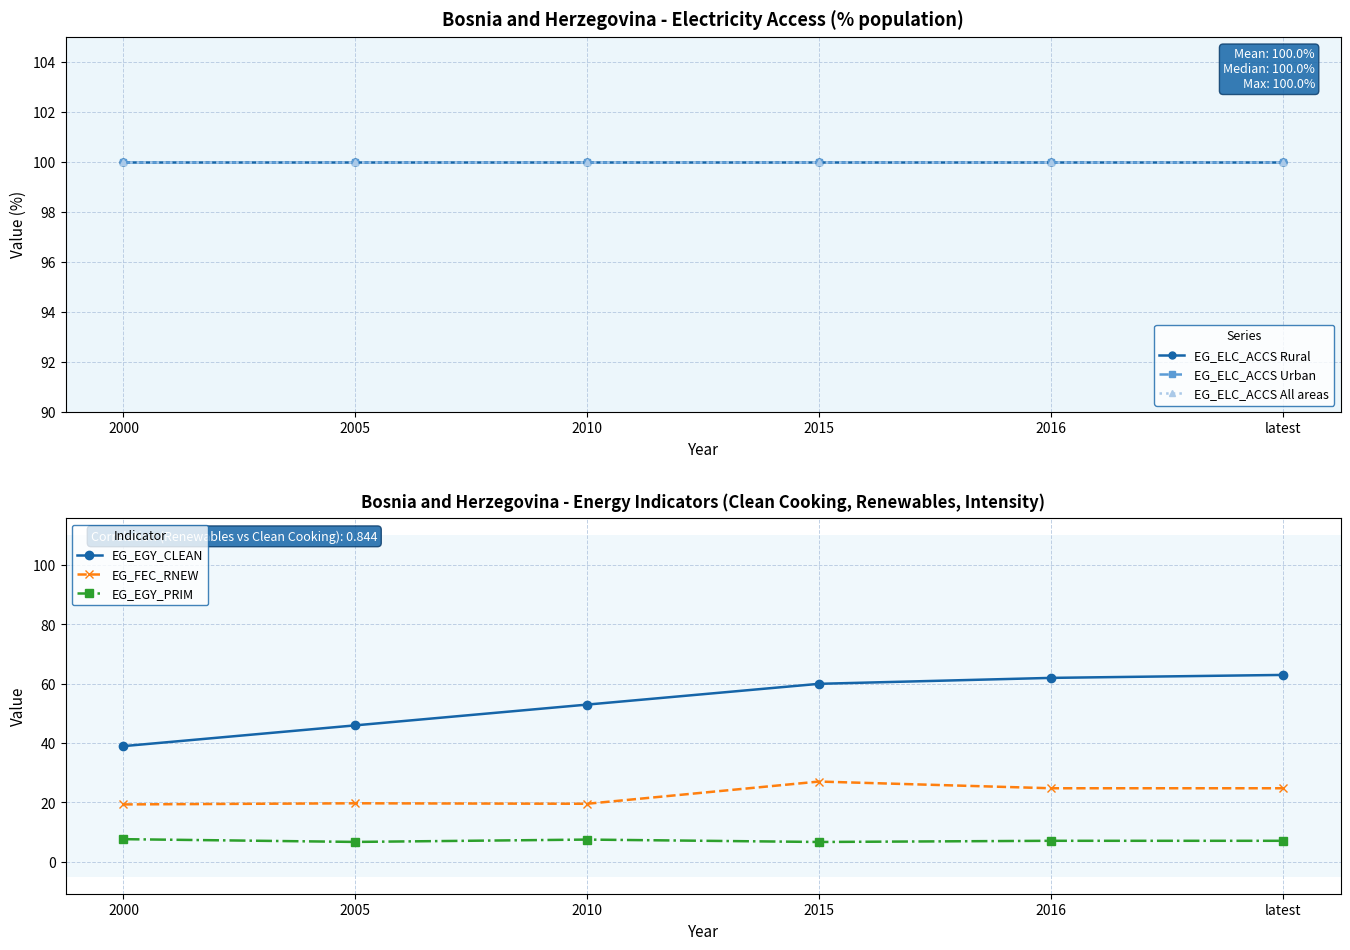

What is the average value of the EG_FEC_RNEW series?

22.6